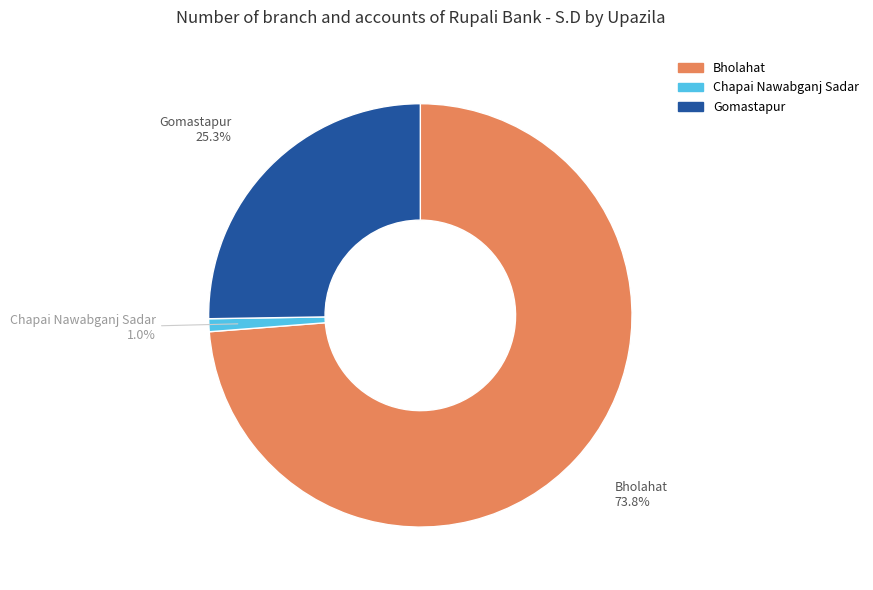

Does any single category account for the majority?

Yes